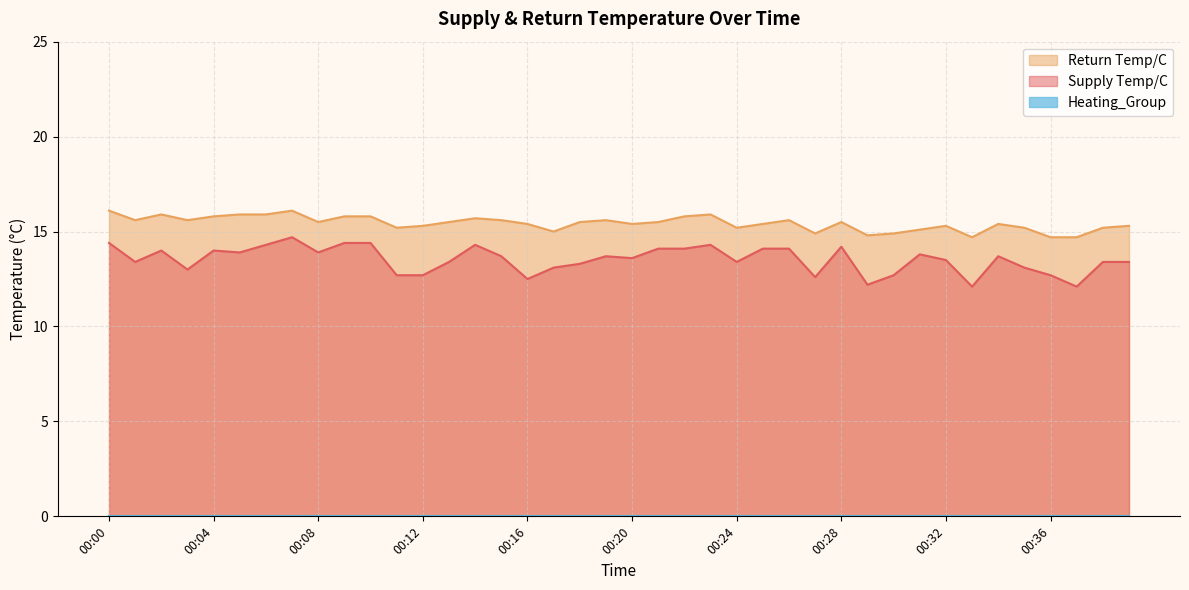

Where is Supply Temp/C nearest to the value 13?

00:03